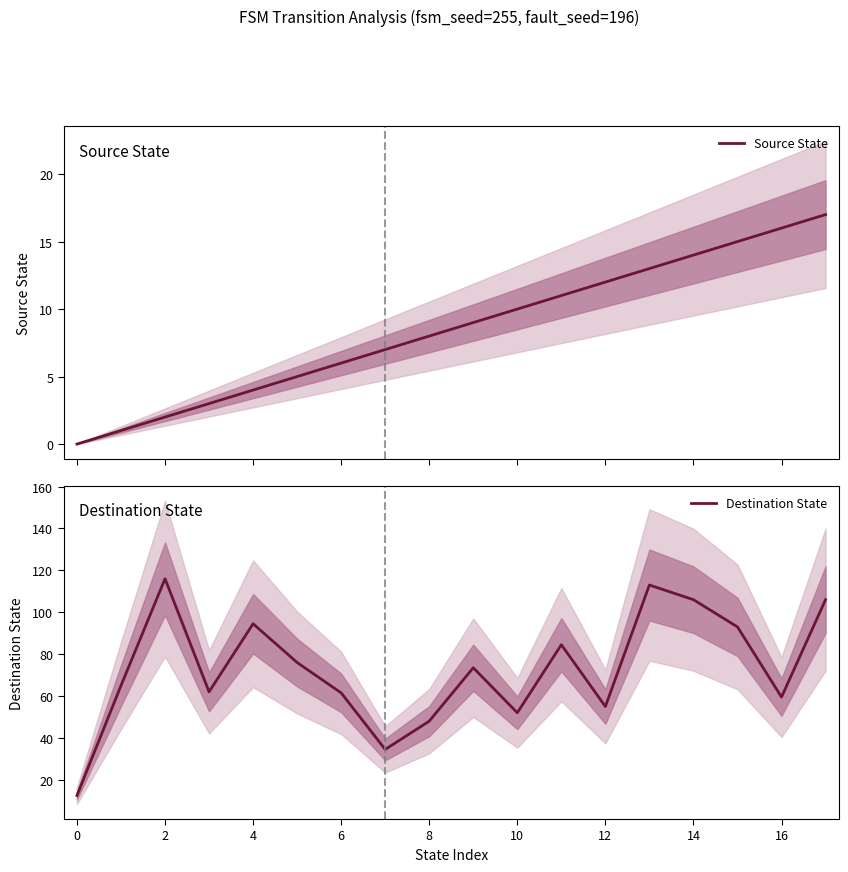

Reading left to right, extract all data points from this chart.

Source State: 0.0	1.0	2.0	3.0	4.0	5.0	6.0	7.0	8.0	9.0	10.0	11.0	12.0	13.0	14.0	15.0	16.0	17.0
Destination State: 12.5	65.0	116.0	62.0	94.5	76.0	61.5	34.5	48.0	73.5	52.0	84.5	55.0	113.0	106.0	93.0	59.5	106.0